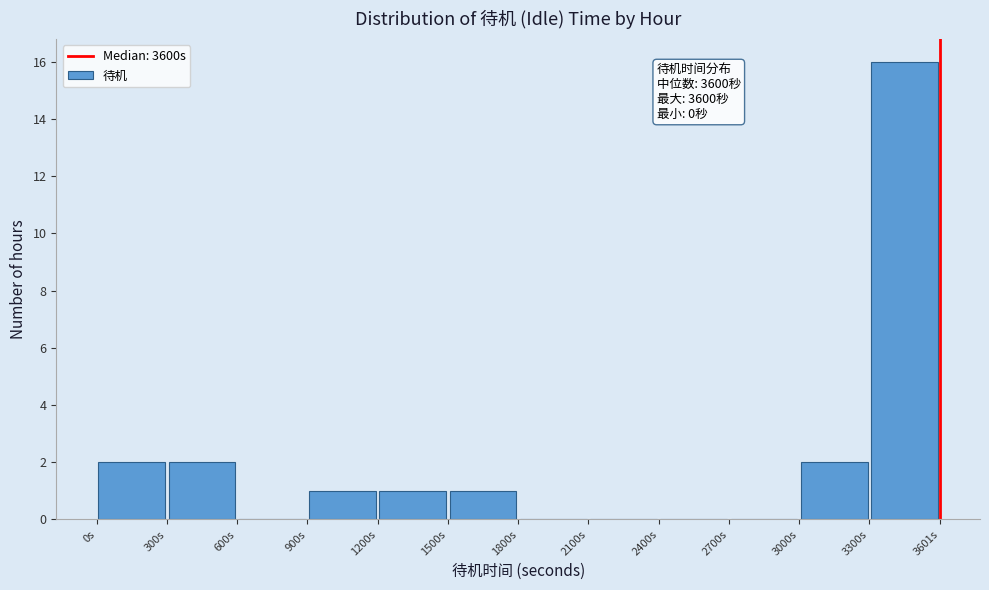

Which range on the x-axis has the tallest bar?

3300 to 3600